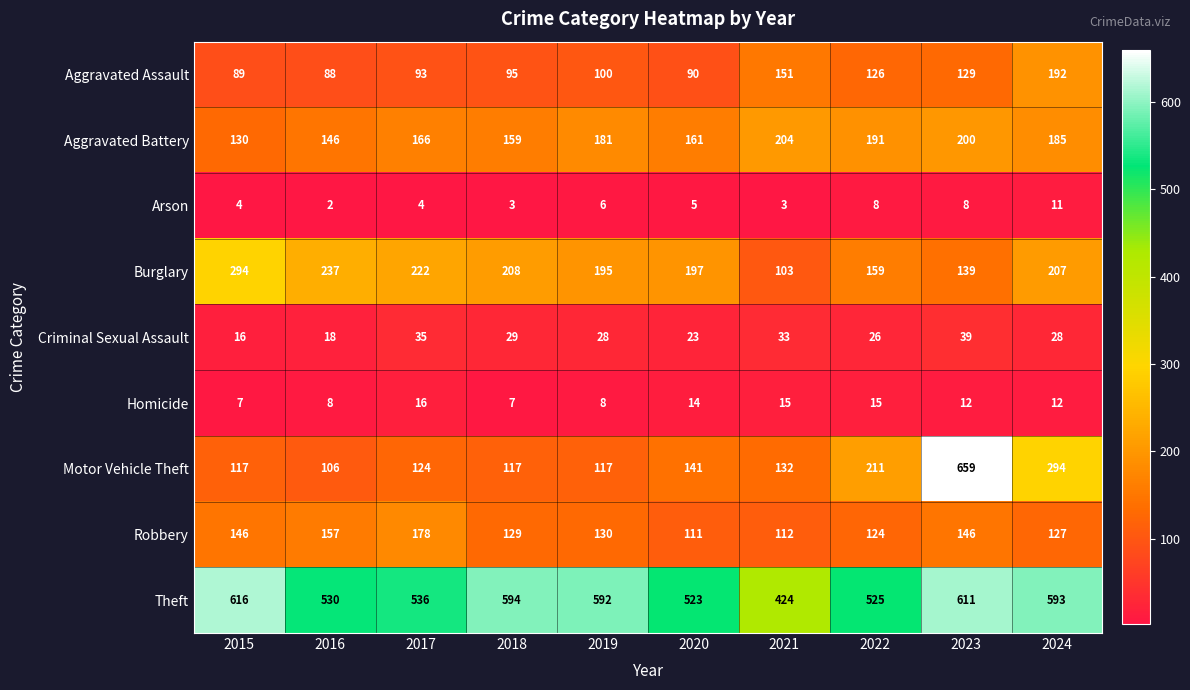

Which series has the largest range (max minus min)?

Motor Vehicle Theft